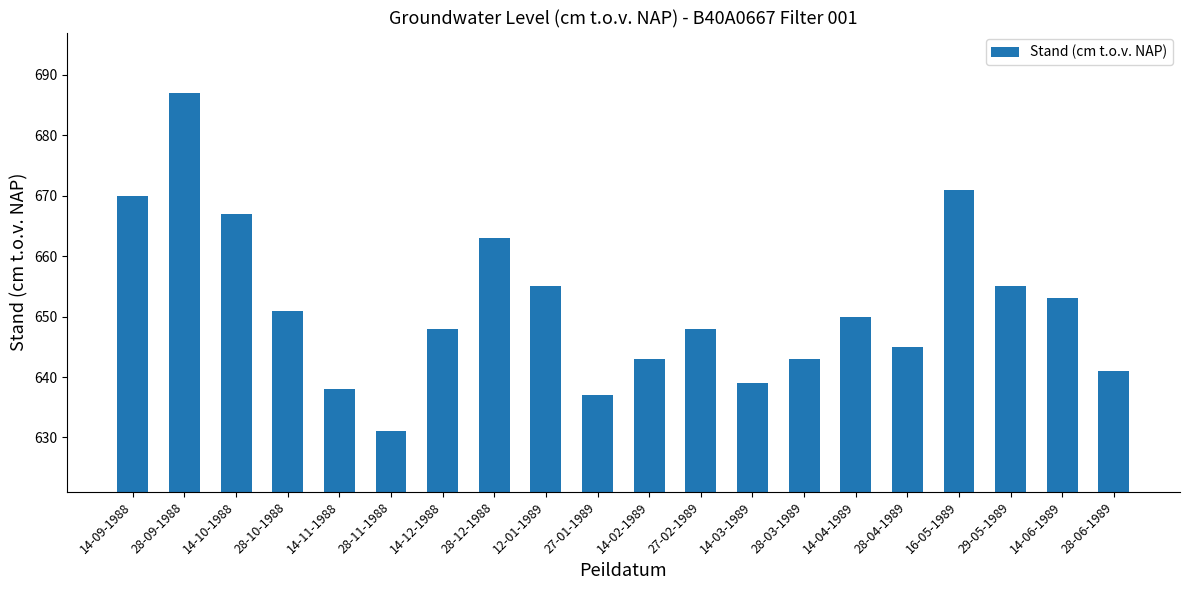

Reading left to right, what are all the values shown in this chart?

670	687	667	651	638	631	648	663	655	637	643	648	639	643	650	645	671	655	653	641